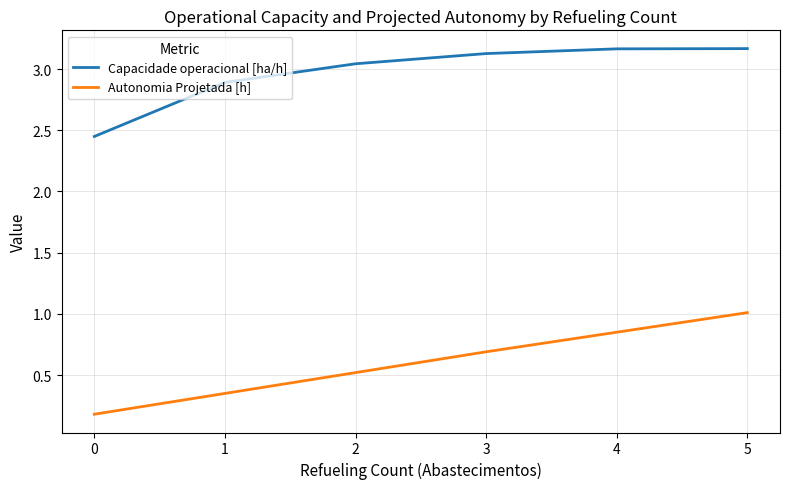

What are all the series names shown in the legend?

Capacidade operacional [ha/h], Autonomia Projetada [h]